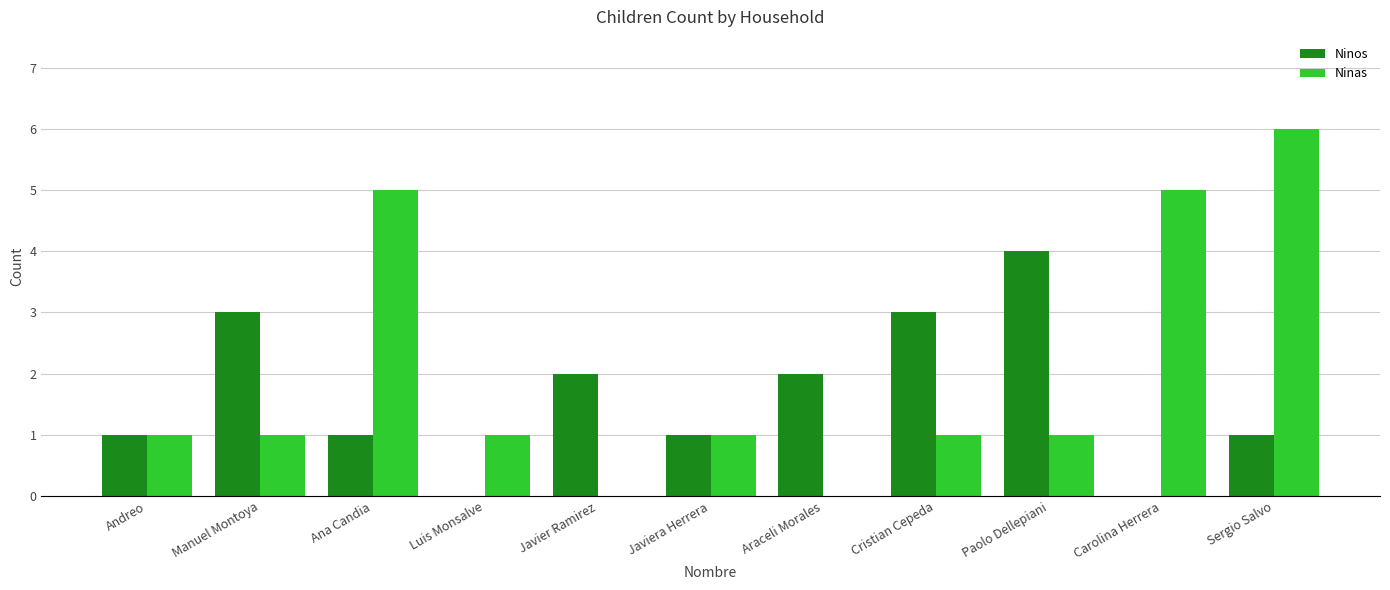

What is the sum of all Ninos values?

18